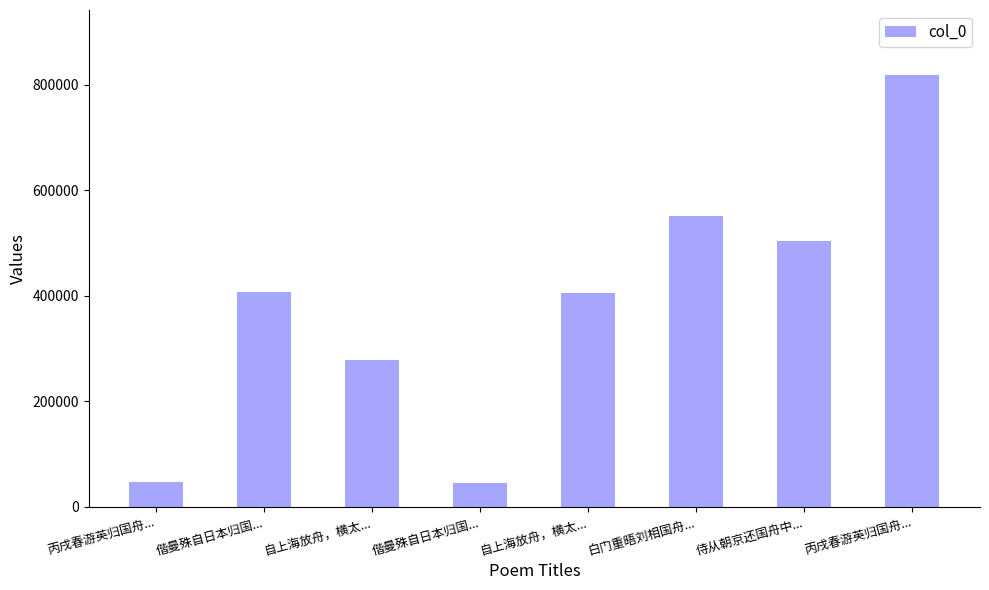

Are the bars horizontal?

No